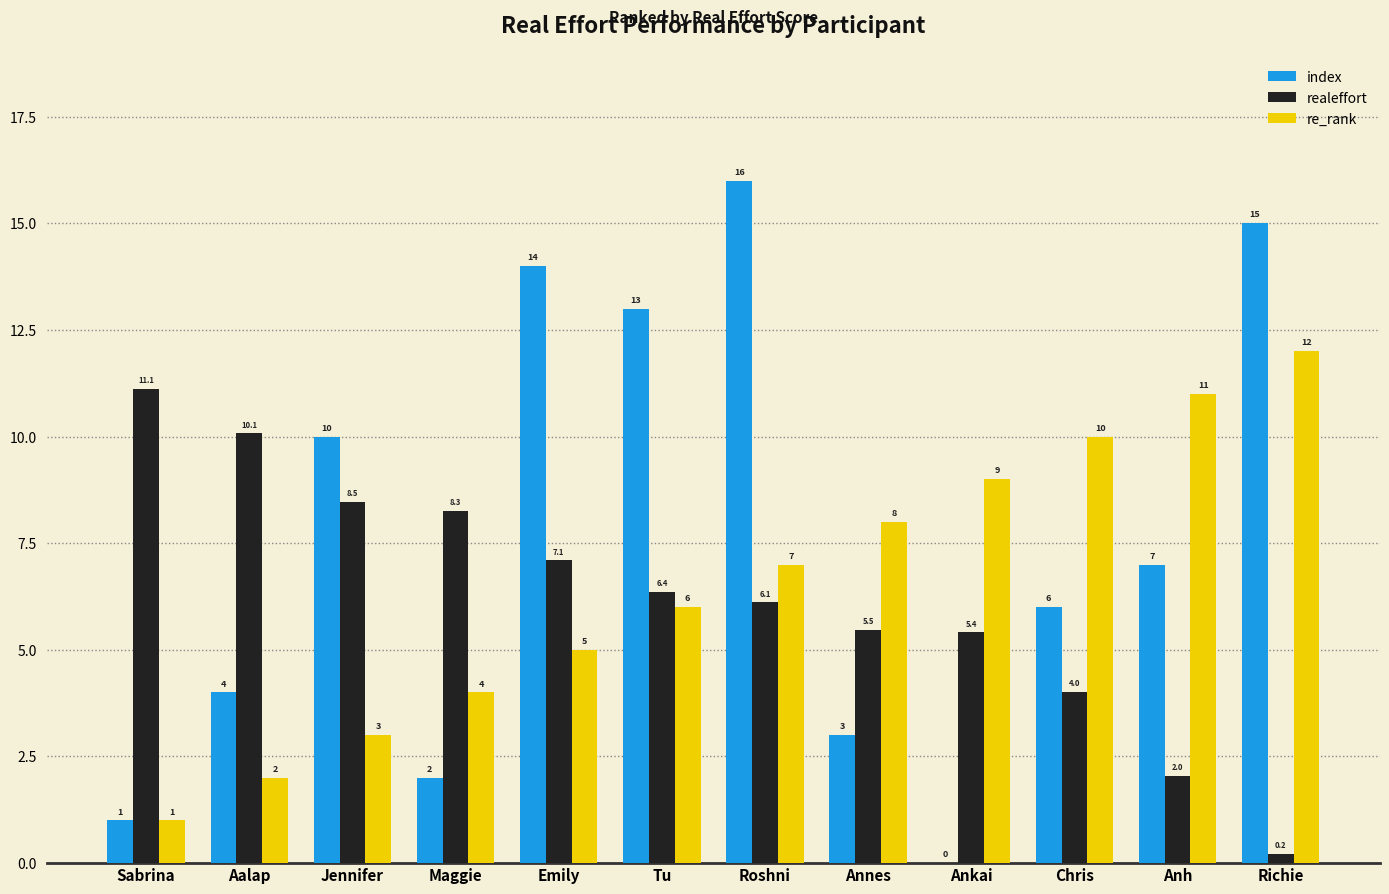

What is the sum of the re_rank values at Maggie and Chris?

14.0